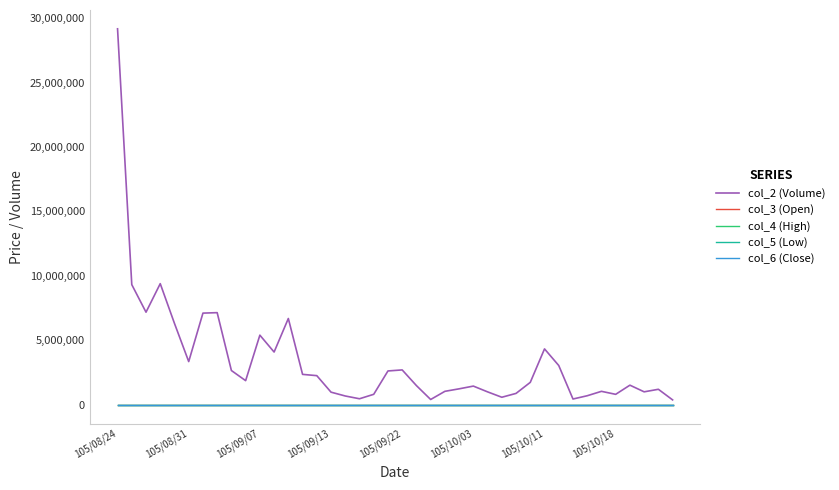

What is the maximum value shown in the chart?

29168544.0